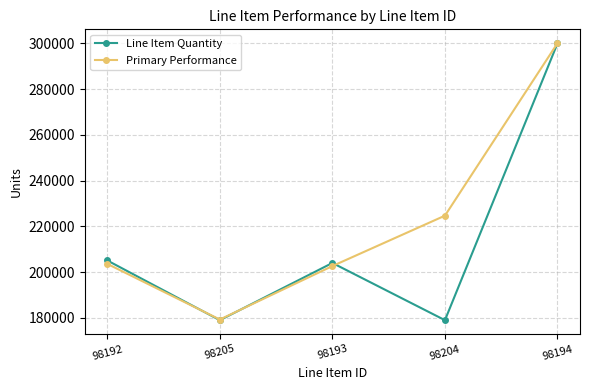

What is the spread (max minus min) of values at 98192?

1492